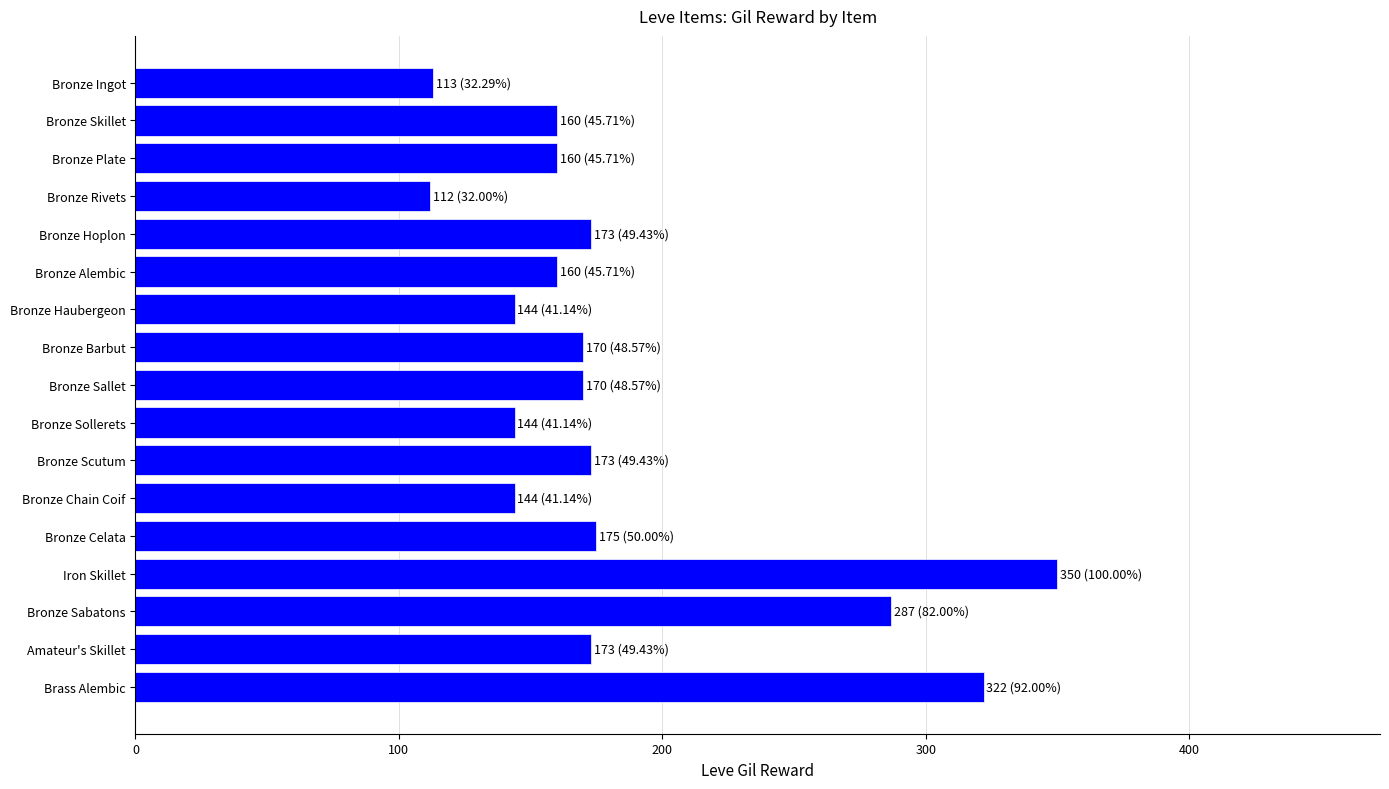

The chart shows a value of 173 at Amateur's Skillet. True or false?

True